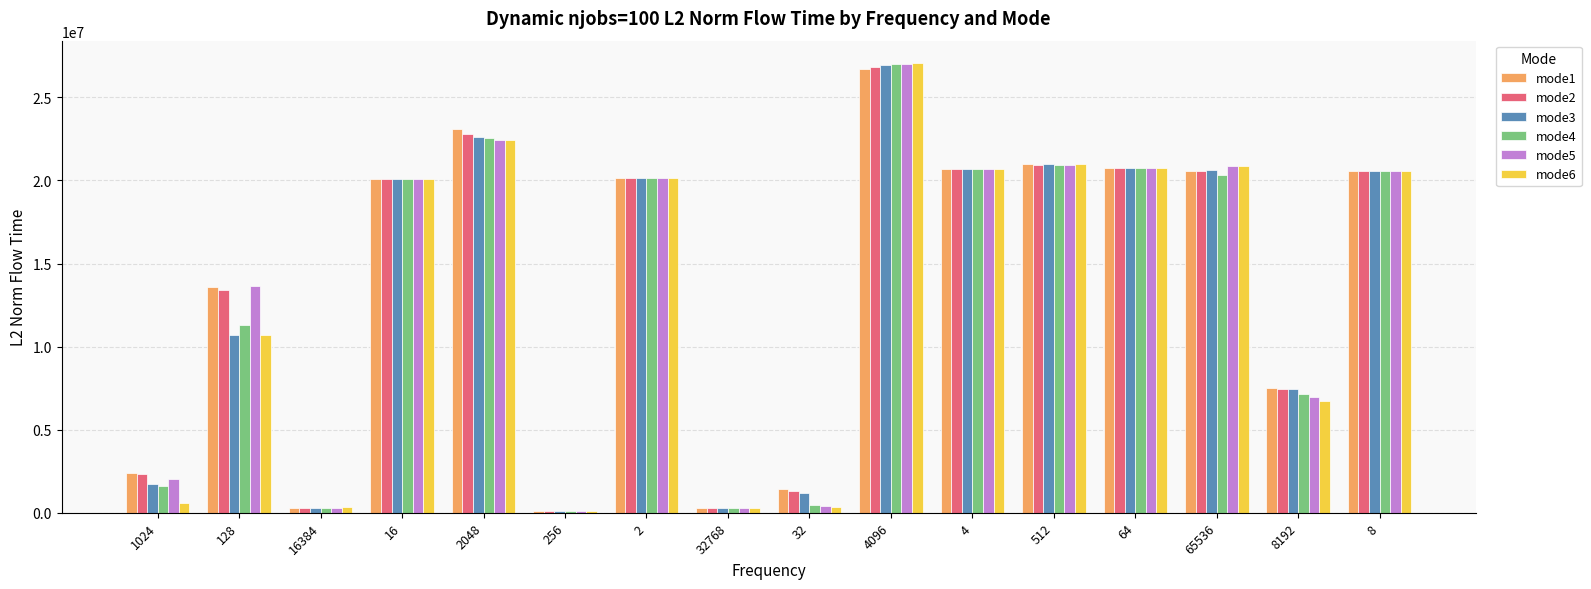

What is the sum of all mode1 values?

219223961.4